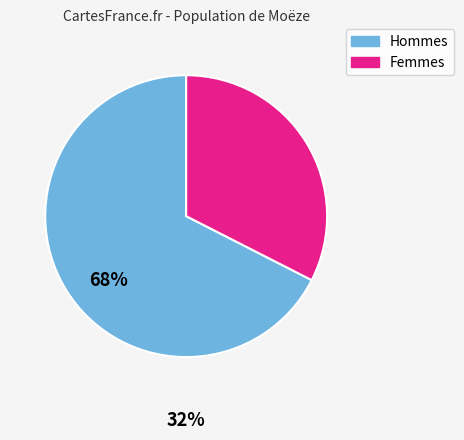

Is there a majority slice in this chart?

Yes